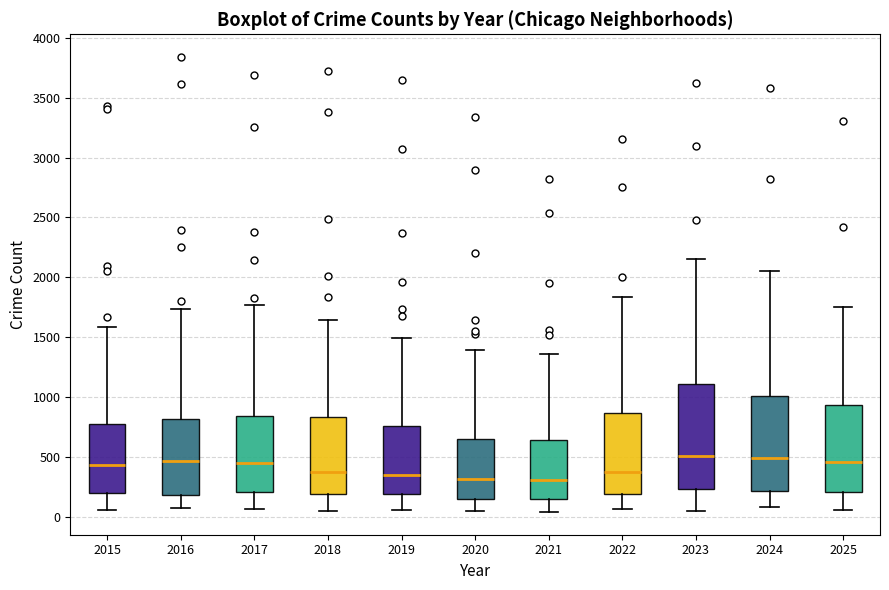

Where is the lower edge of the box at x = 2022 on the y-axis? The values are not printed on the chart, so give them approximately, as read against the axis.

200